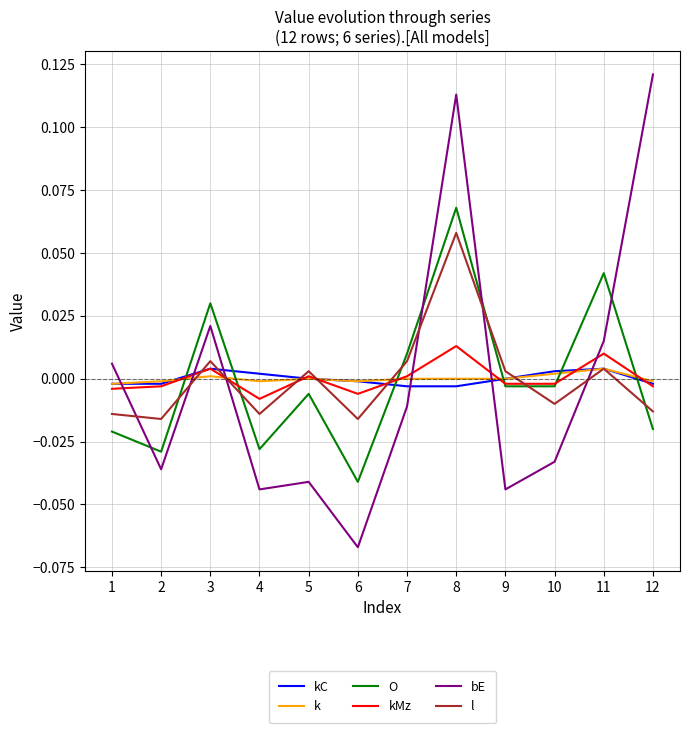

In bE, how many points are higher than both neighbors (excluding endpoints)?

3